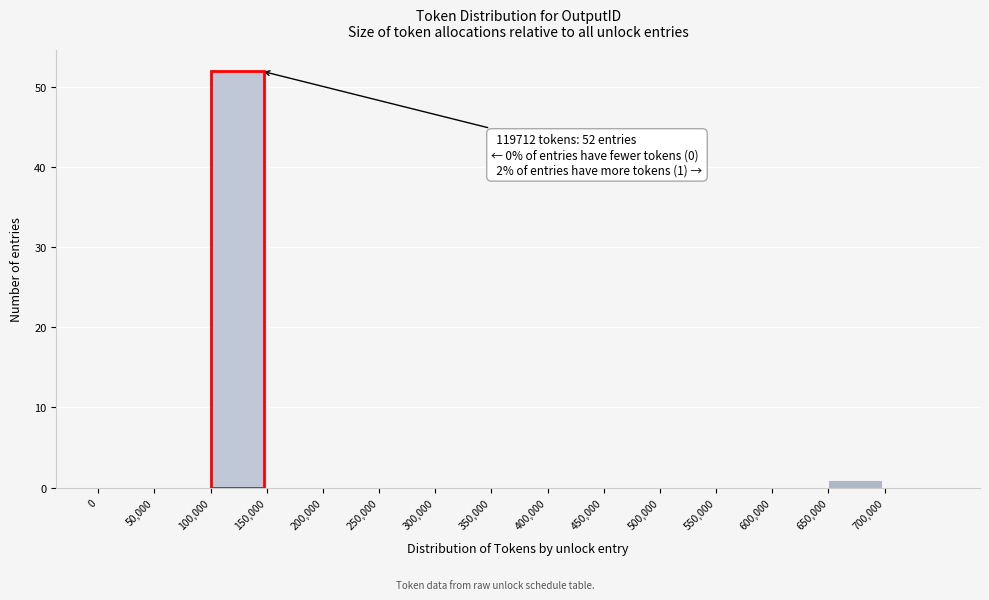

Over which range of the x-axis is the bar tallest?

100000 to 150000